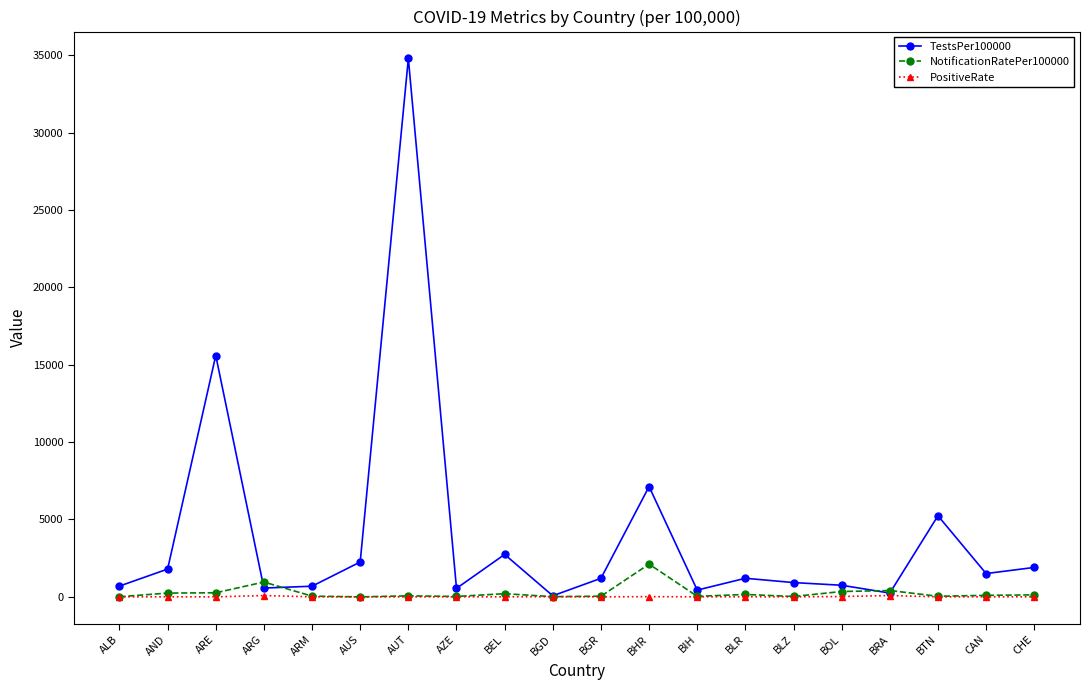

What is the average value of the NotificationRatePer100000 series?

261.2